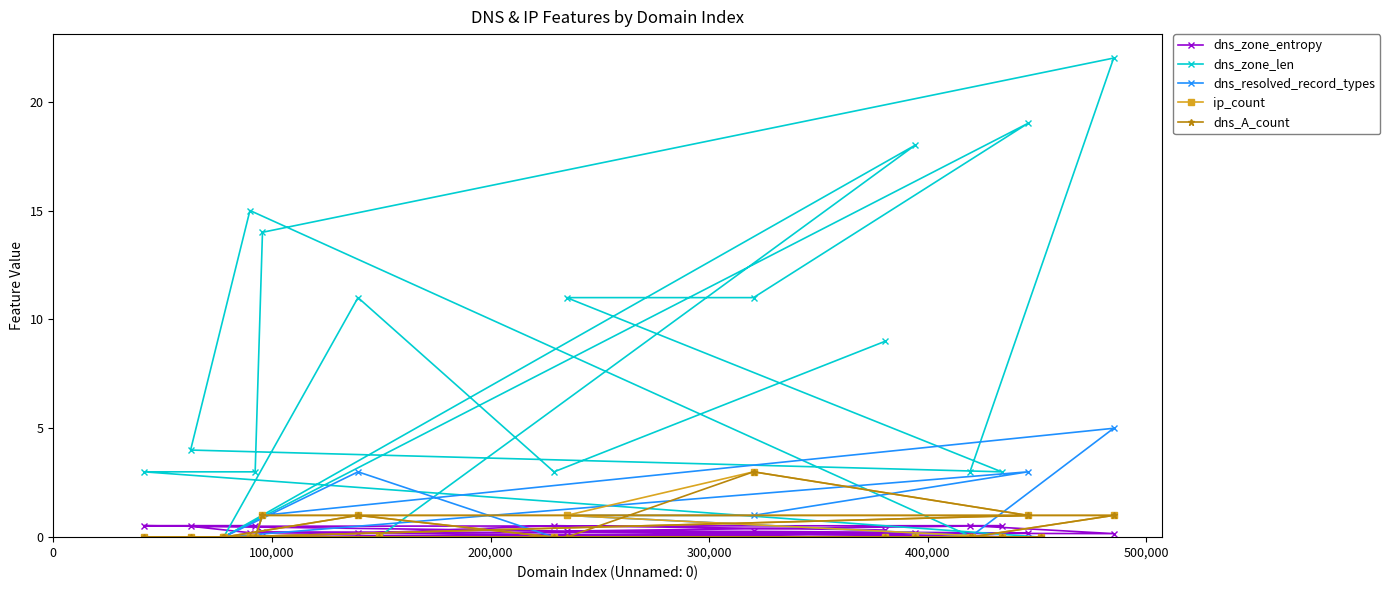

What is the value of the dns_zone_len point at the 11th from the left?

11.0